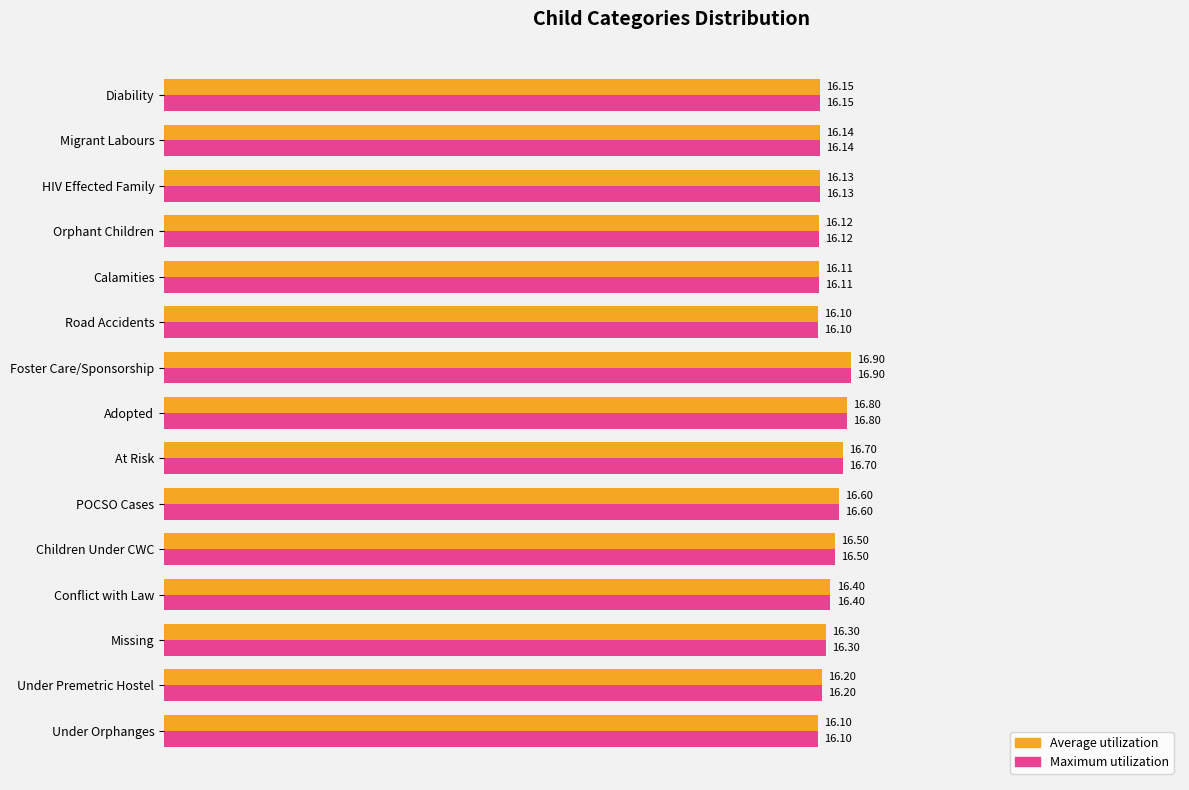

What is the average value of the Average utilization series?

16.4